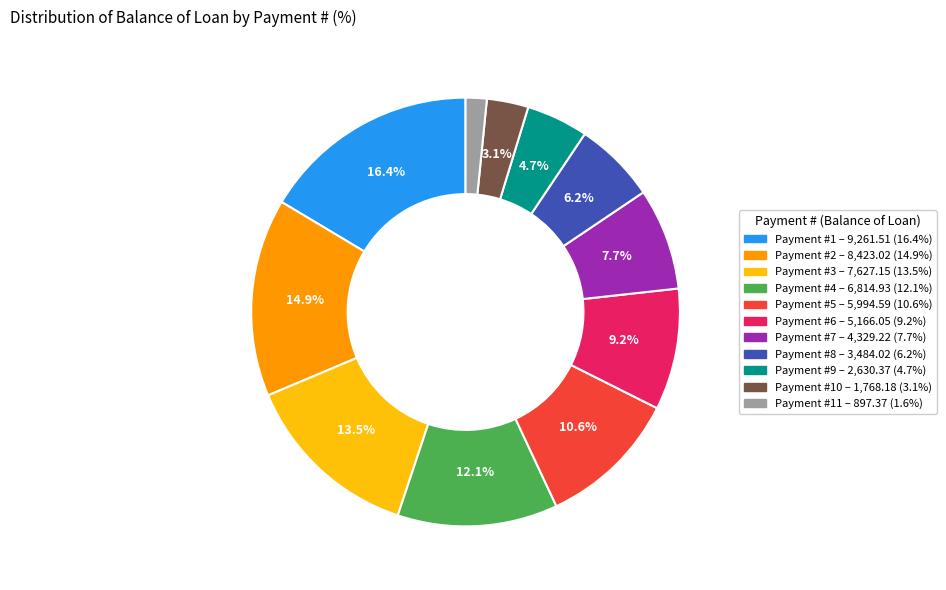

Is there a majority slice in this chart?

No